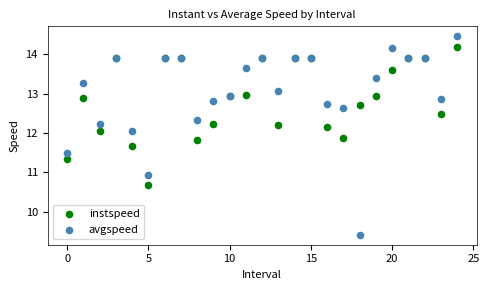

In the avgspeed series, what Y value is closest to 11?

10.9